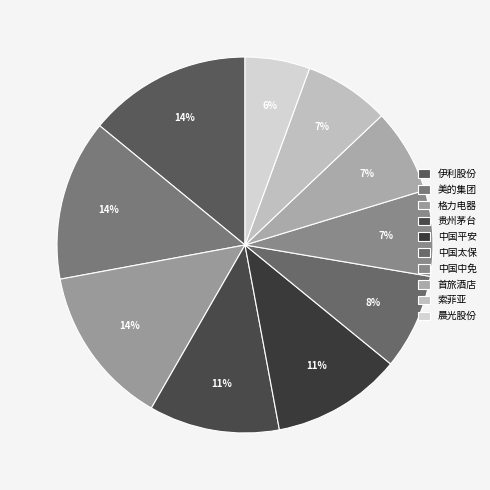

Count the number of slices in the pie.

10